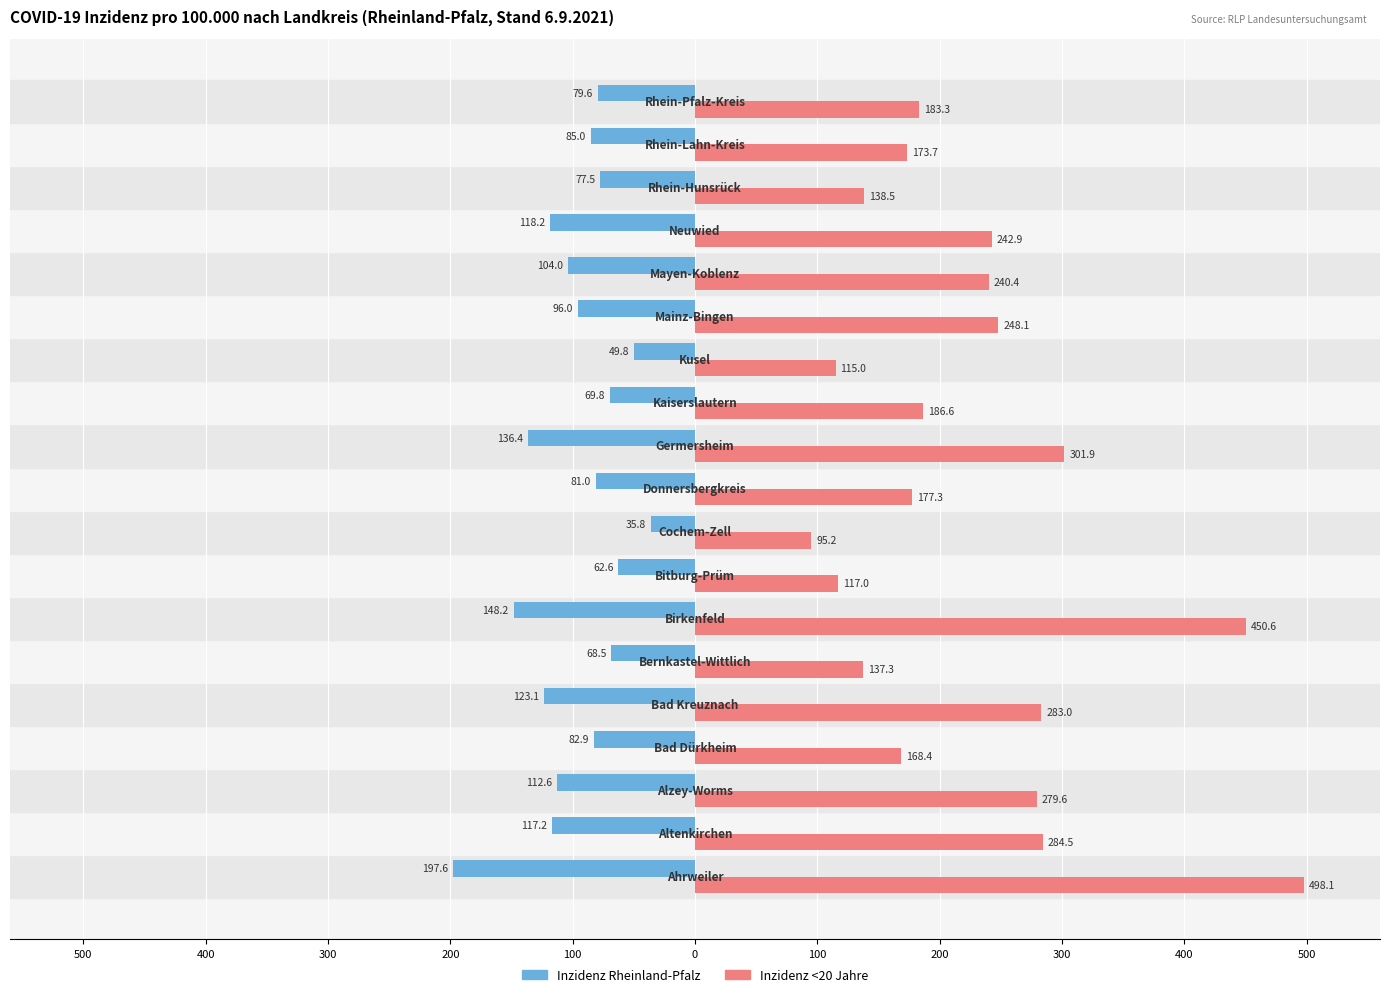

Reading right to left, extract all data points from this chart.

Inzidenz Rheinland-Pfalz: -79.6	-85.0	-77.5	-118.2	-104.0	-96.0	-49.8	-69.8	-136.4	-81.0	-35.8	-62.6	-148.2	-68.5	-123.1	-82.9	-112.6	-117.2	-197.6
Inzidenz <20 Jahre: 183.3	173.7	138.5	242.9	240.4	248.1	115.0	186.6	301.9	177.3	95.2	117.0	450.6	137.3	283.0	168.4	279.6	284.5	498.1